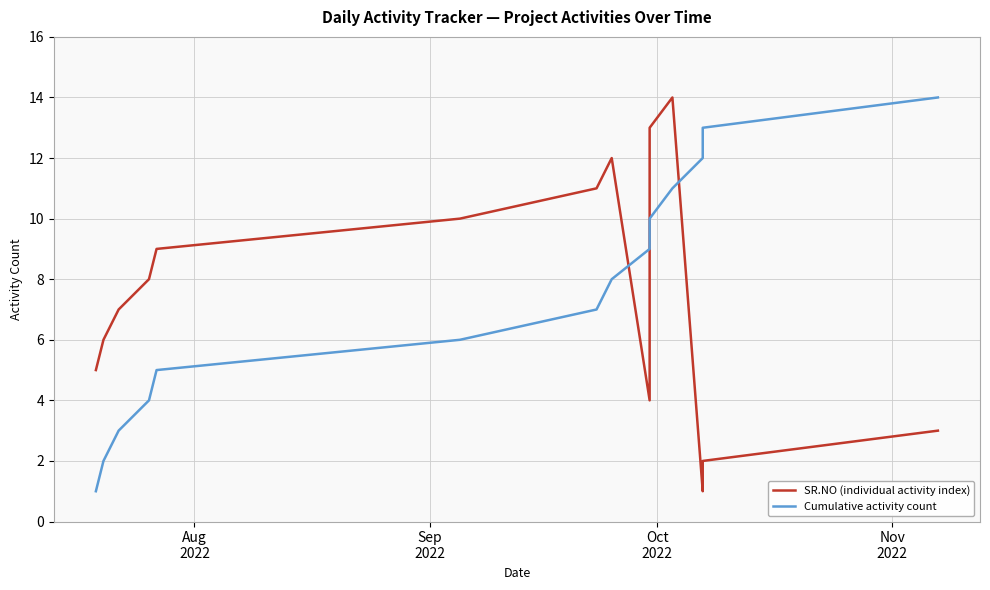

Reading left to right, what are all the values shown in this chart?

SR.NO (individual activity index): 5	6	7	8	9	10	11	12	4	13	14	1	2	3
Cumulative activity count: 1	2	3	4	5	6	7	8	9	10	11	12	13	14